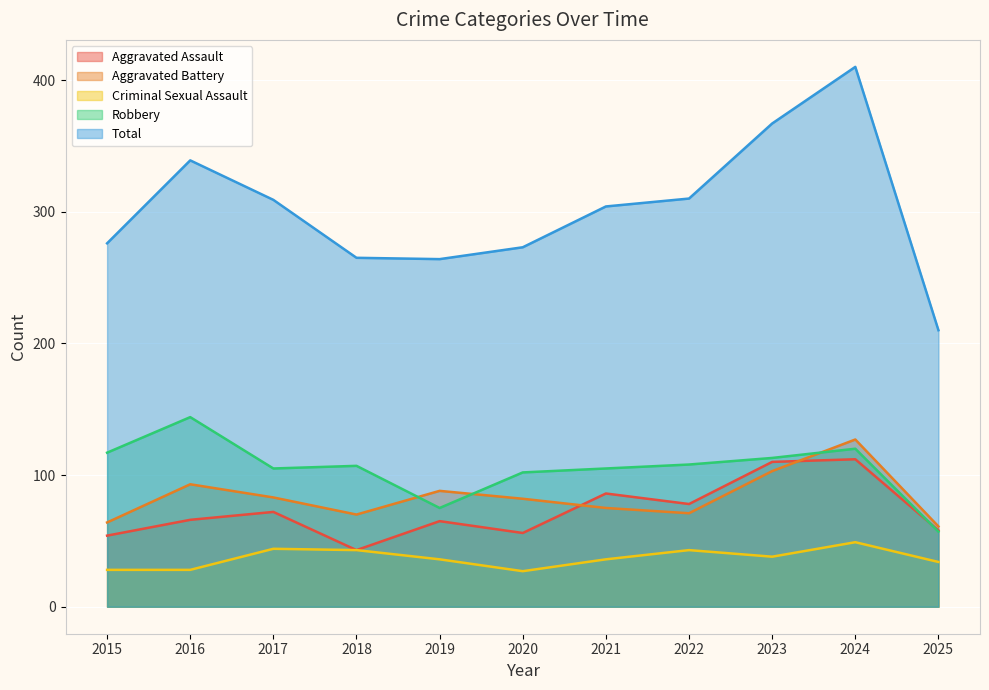

What is the sum of the Total values at 2015 and 2018?

541